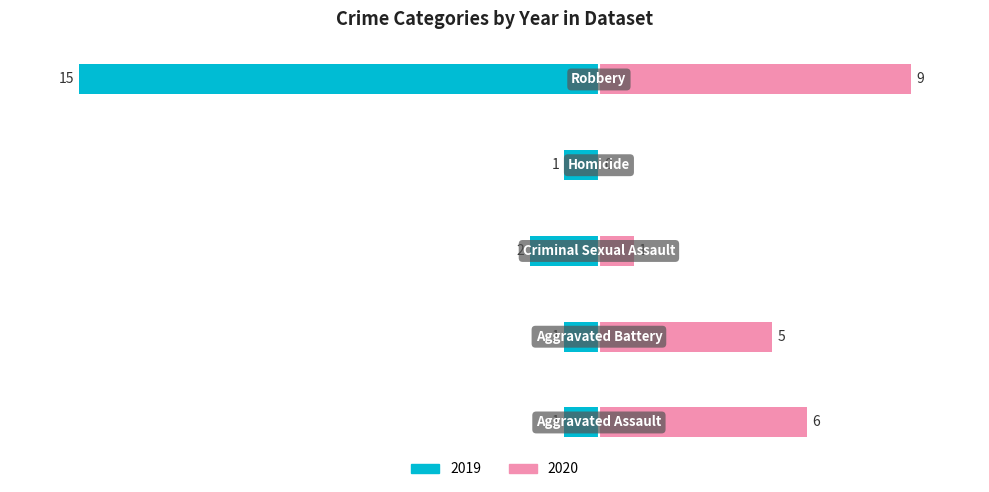

What is the difference between the maximum and minimum values in the Right (2020) series?

9